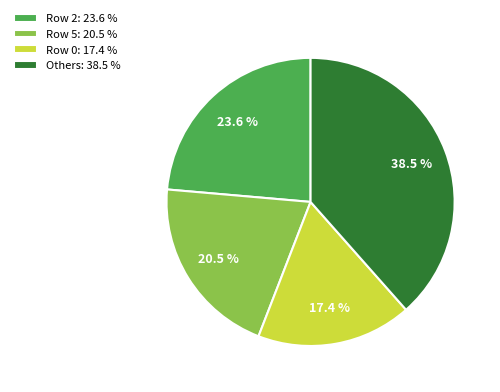

How many slices are in this pie chart?

4